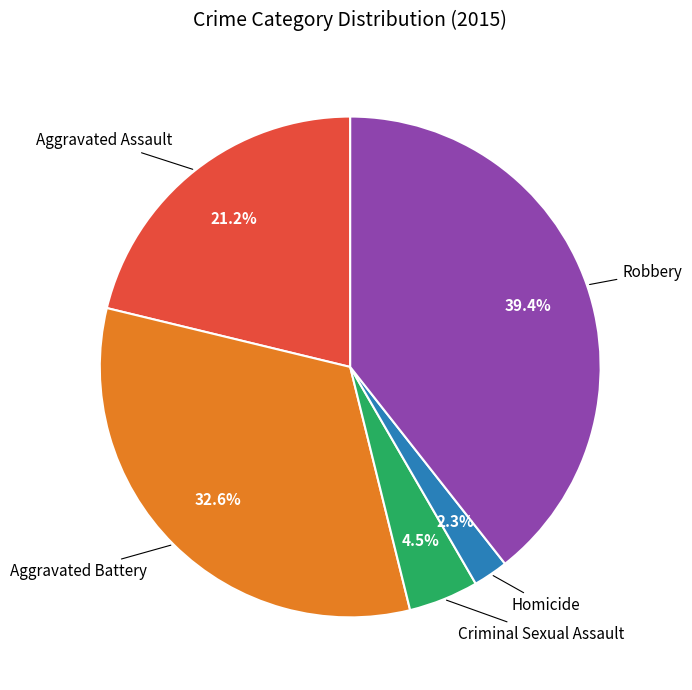

Is there any slice that represents more than half of the pie?

No